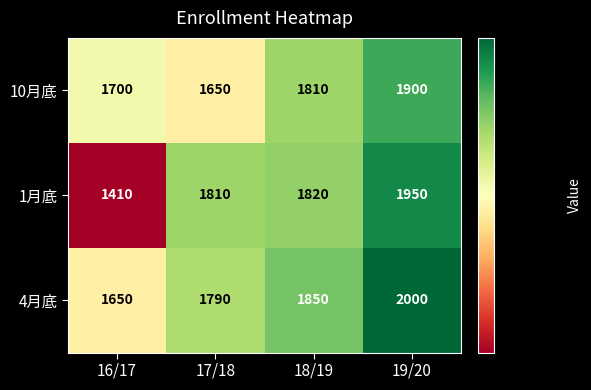

What is the total value across all series at 18/19?

5480